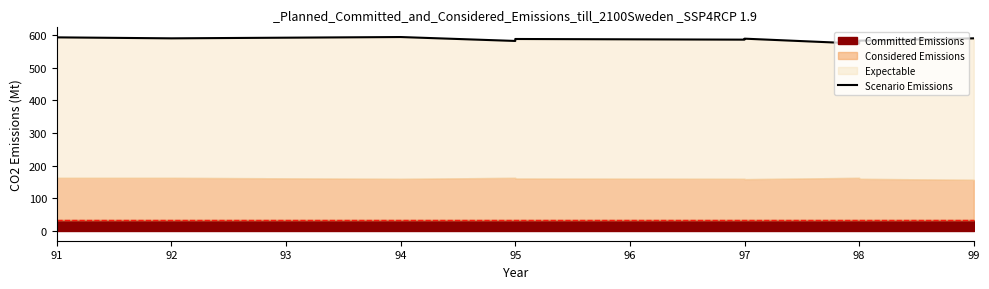

What is the value of the 9th point from the left?

574